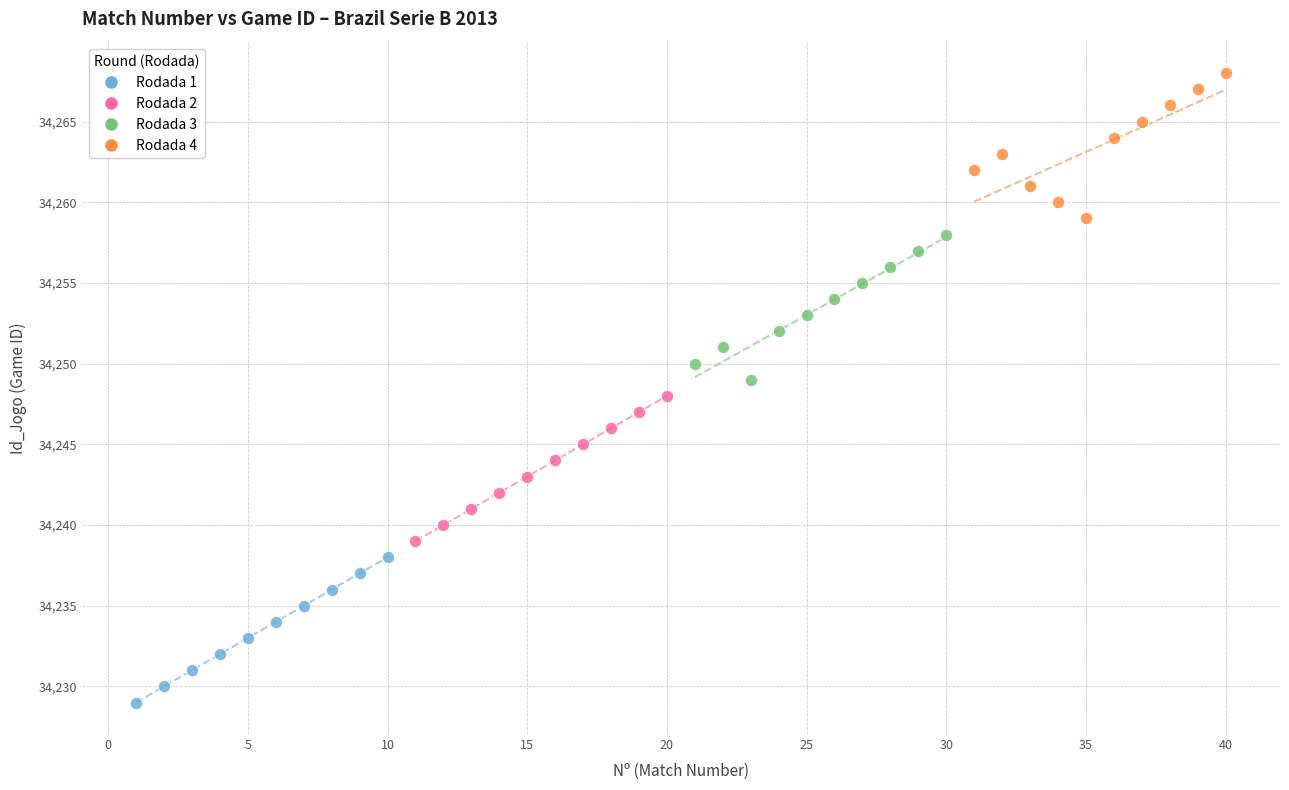

What are all the series names shown in the legend?

Rodada 1, Rodada 2, Rodada 3, Rodada 4